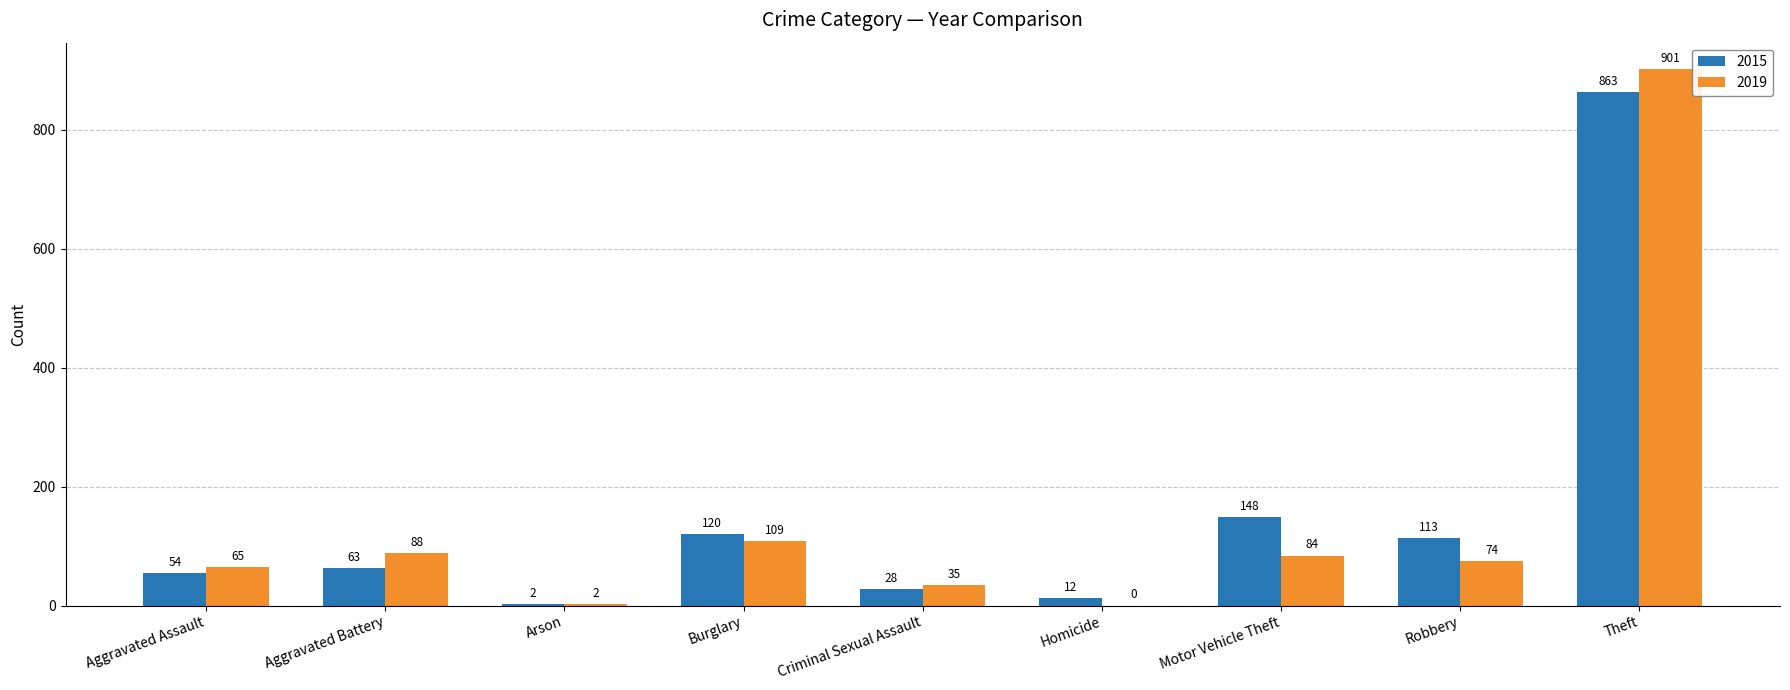

What is the sum of all 2015 values?

1403